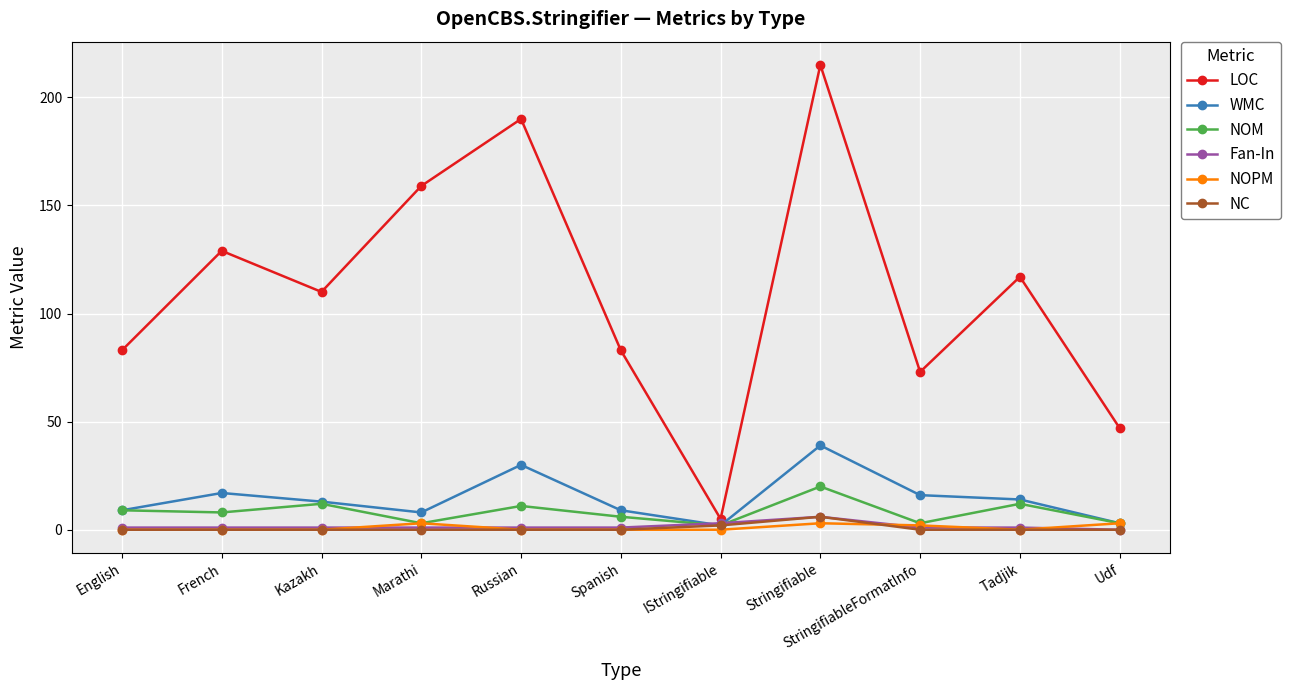

At which category is the sum across all series the highest?

Stringifiable